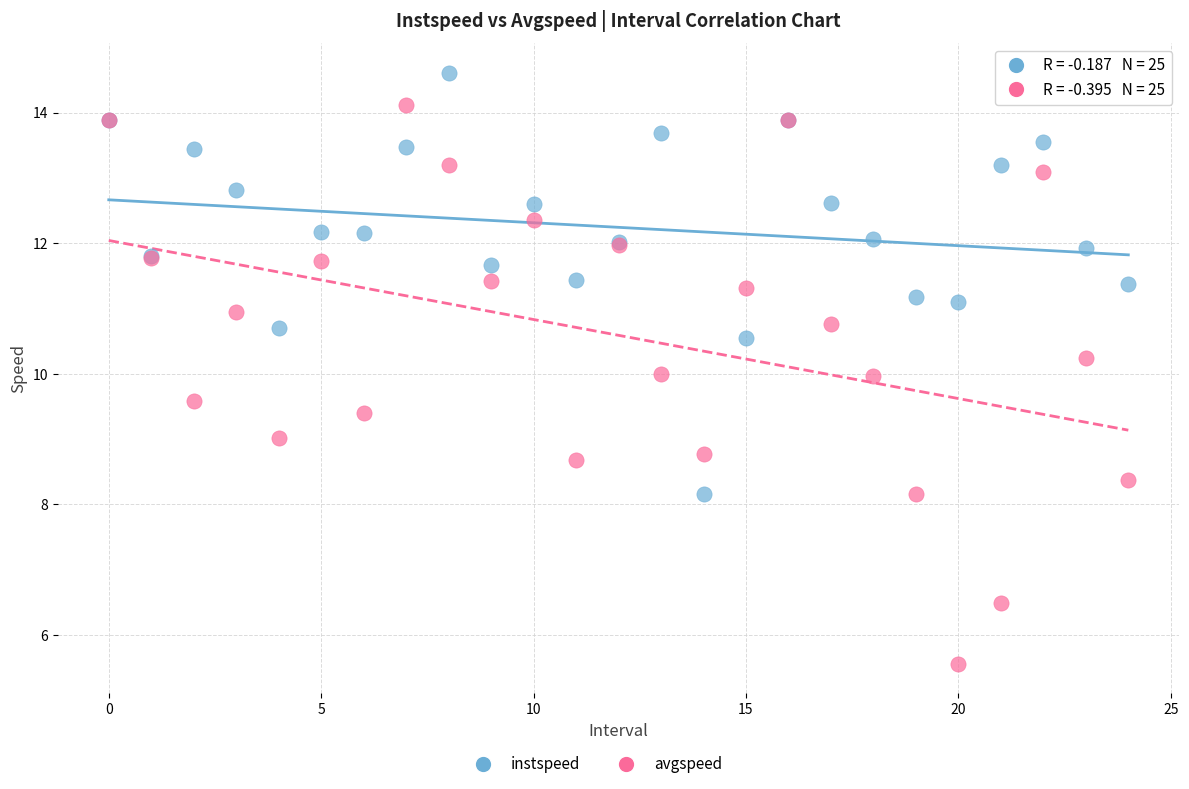

Which series has the widest spread of Y values?

avgspeed